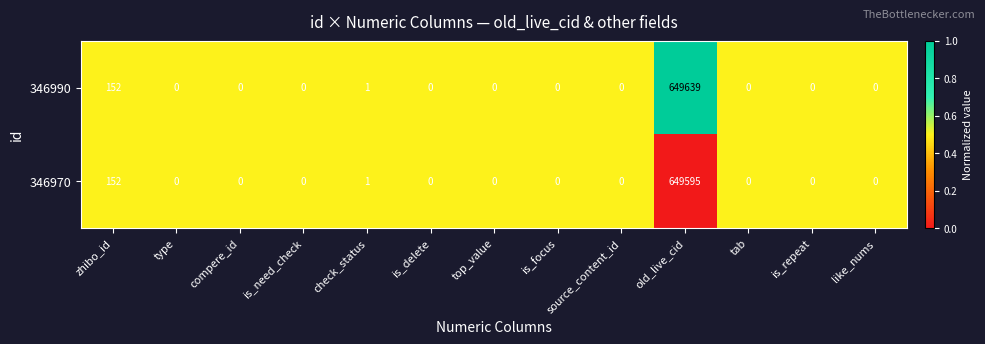

The value of 346990 at zhibo_id is 152. True or false?

True